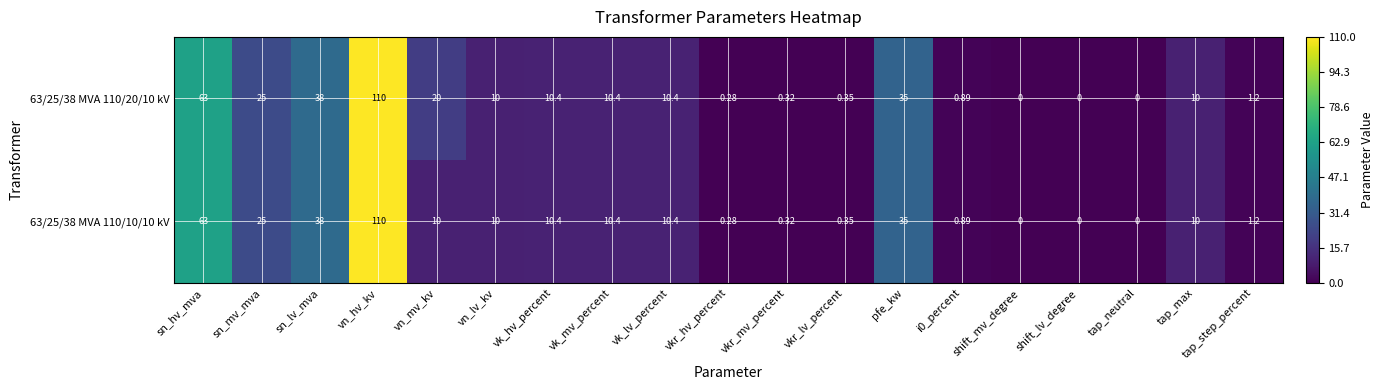

Where is 63/25/38 MVA 110/10/10 kV nearest to the value 55?

sn_hv_mva